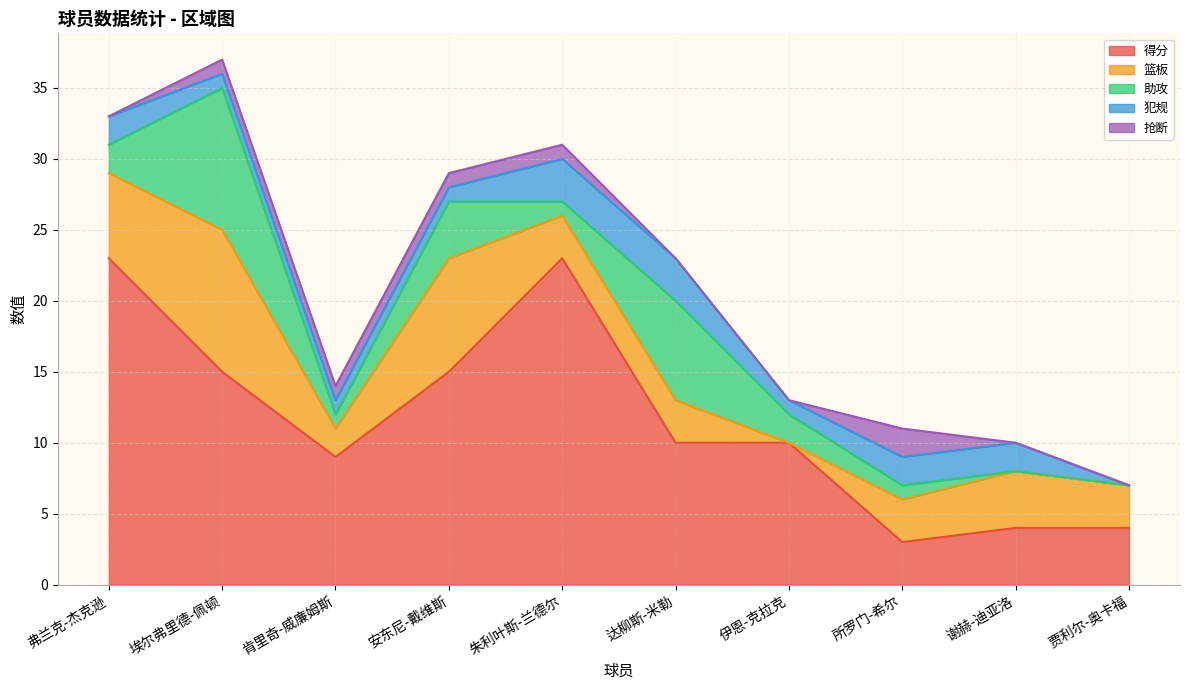

Between 朱利叶斯-兰德尔 and 所罗门-希尔, which series saw the biggest shift?

得分